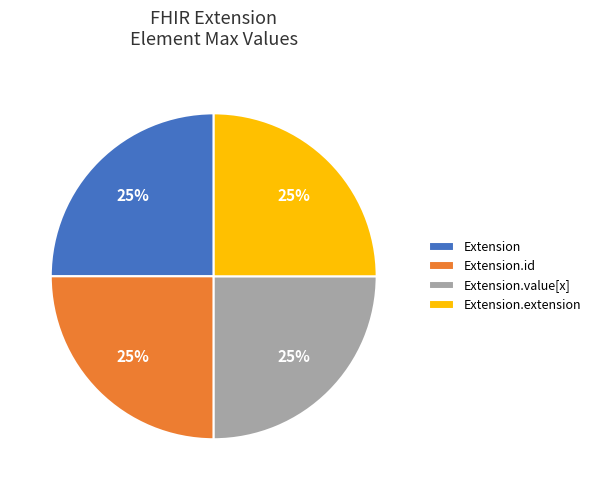

What percentage is the Extension.id slice, to the nearest percent?

25%